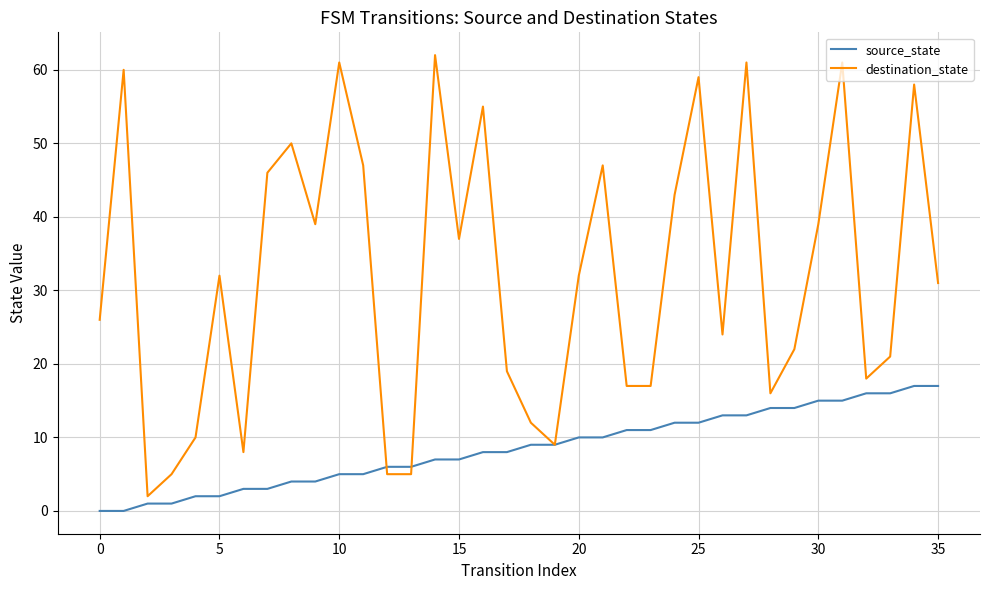

What are all the series names shown in the legend?

source_state, destination_state